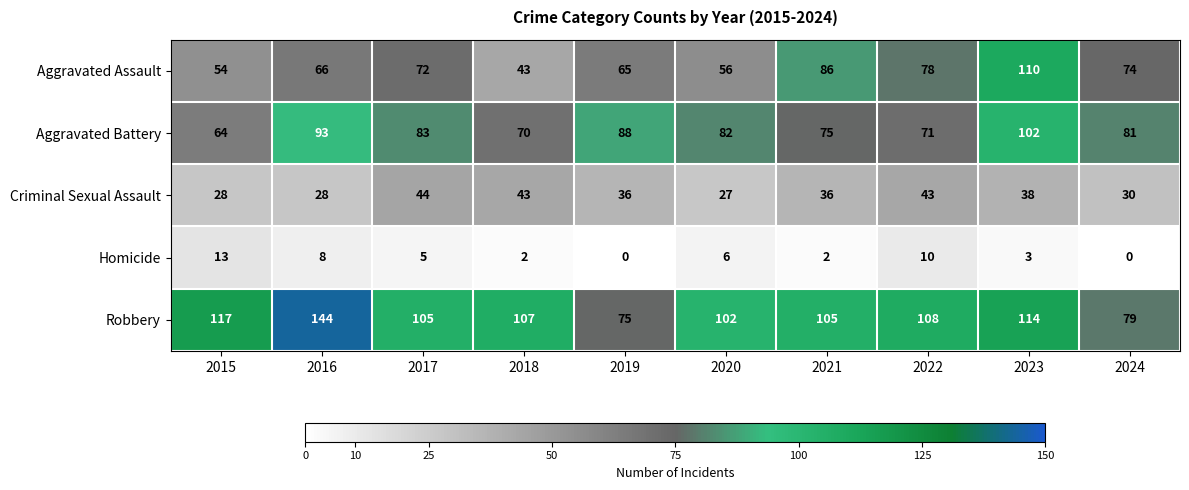

What is the sum of the Criminal Sexual Assault values at 2020 and 2024?

57